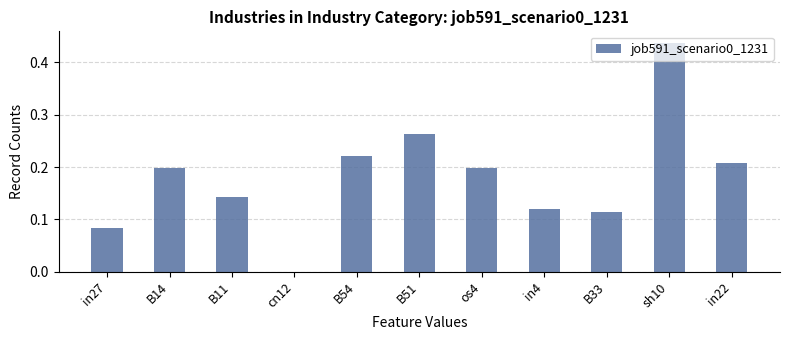

How many values are between 0 and 1?

11